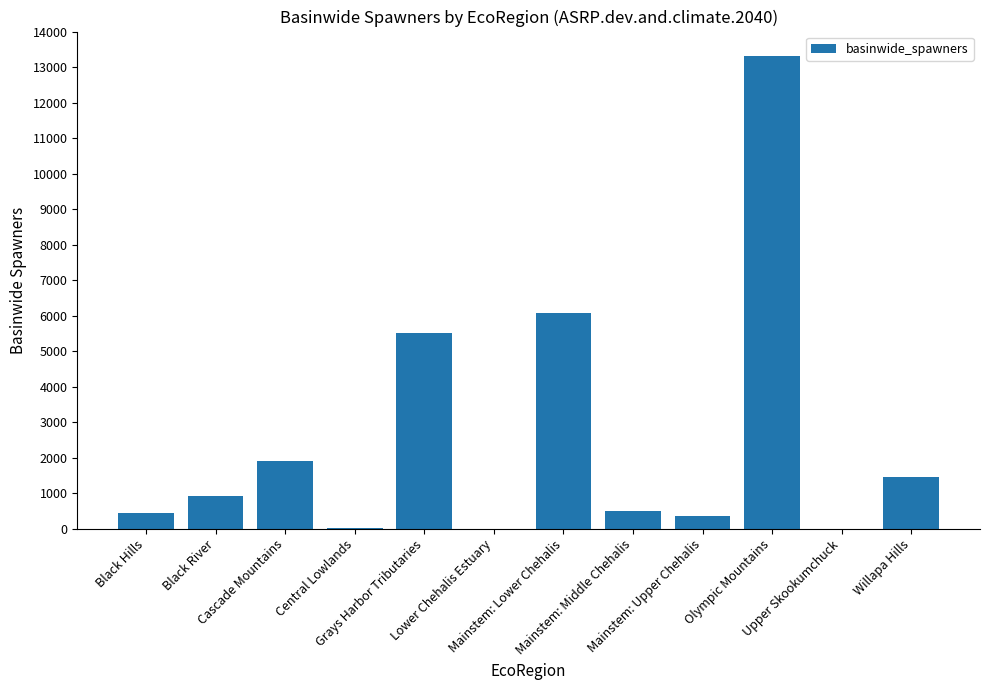

What is the maximum value shown in the chart?

13314